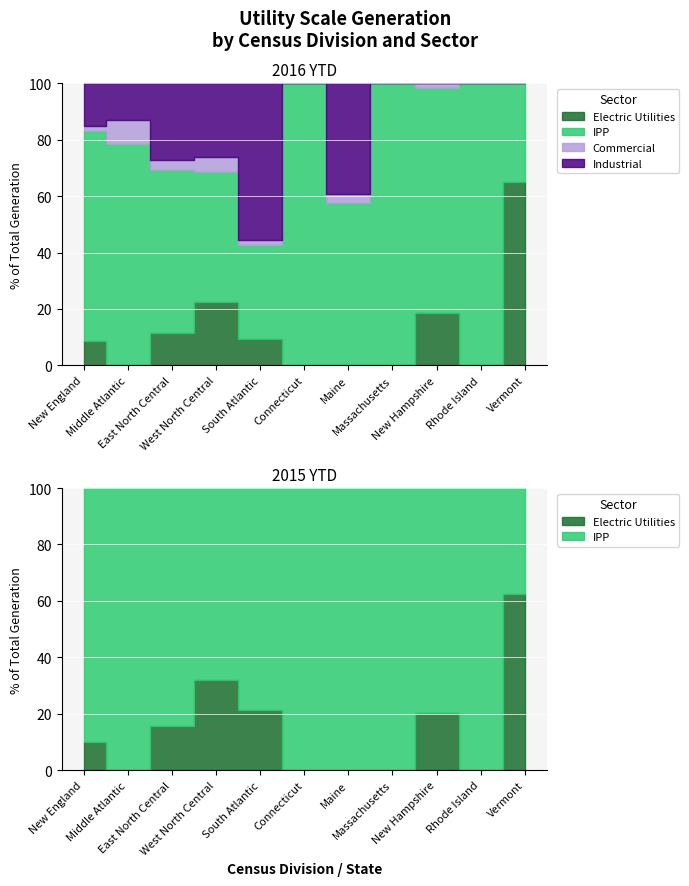

What is the label of the 11th point from the right?

New England